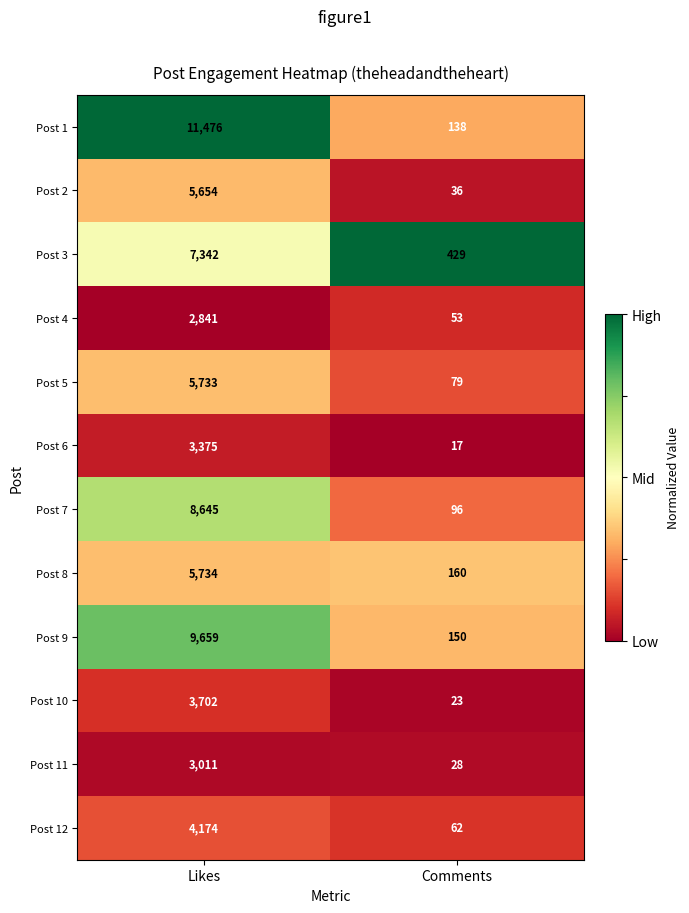

Rank the series by their maximum value, from lowest to highest.

Post 4, Post 11, Post 6, Post 10, Post 12, Post 2, Post 5, Post 8, Post 3, Post 7, Post 9, Post 1